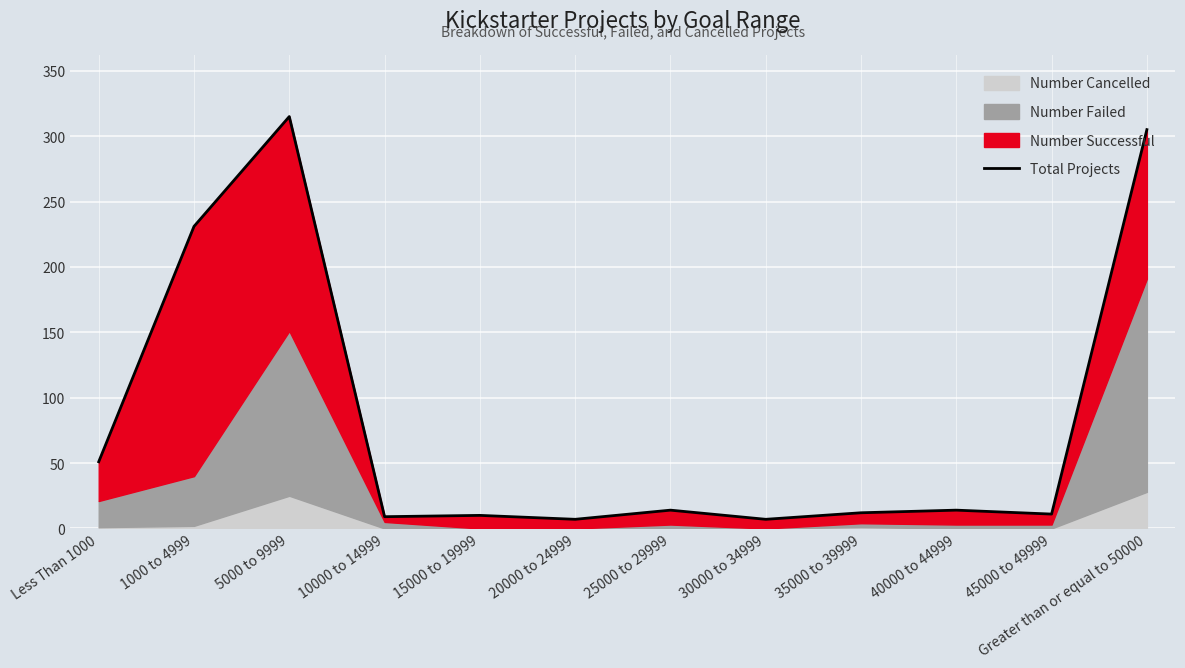

How many data points are above 14?

4